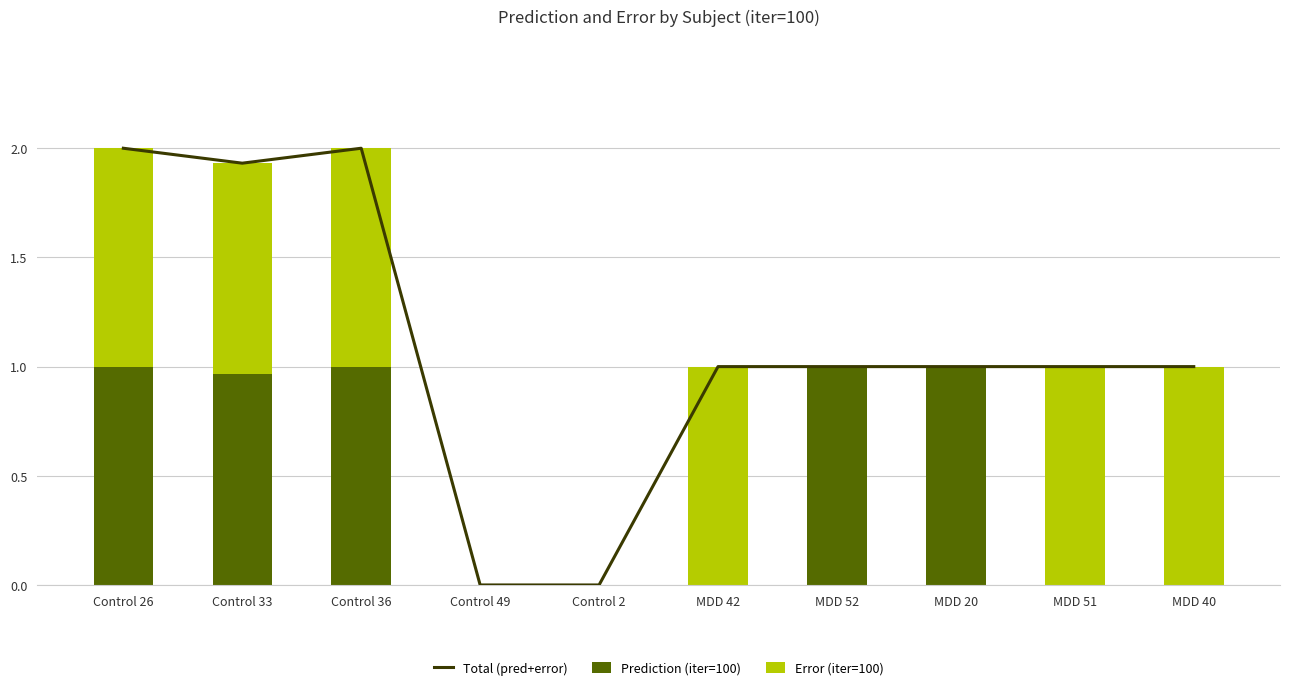

Reading left to right, what are all the values shown in this chart?

Total (pred+error): Control 26=2.0	Control 33=1.9	Control 36=2.0	Control 49=0.0	Control 2=0.0	MDD 42=1.0	MDD 52=1.0	MDD 20=1.0	MDD 51=1.0	MDD 40=1.0
Prediction (iter=100): Control 26=1.0	Control 33=1.0	Control 36=1.0	Control 49=0.0	Control 2=0.0	MDD 42=0.0	MDD 52=1.0	MDD 20=1.0	MDD 51=0.0	MDD 40=0.0
Error (iter=100): Control 26=1.0	Control 33=1.0	Control 36=1.0	Control 49=0.0	Control 2=0.0	MDD 42=1.0	MDD 52=0.0	MDD 20=0.0	MDD 51=1.0	MDD 40=1.0